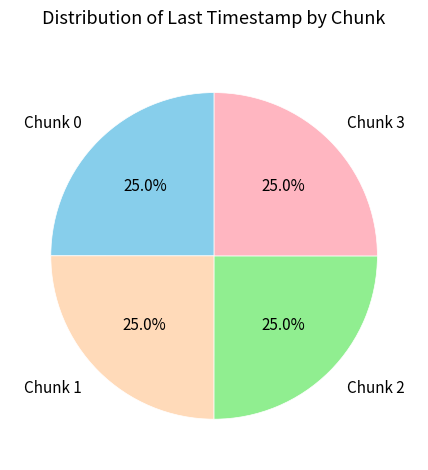

Combined, what portion of the pie is Chunk 3 and Chunk 2?

50.0%